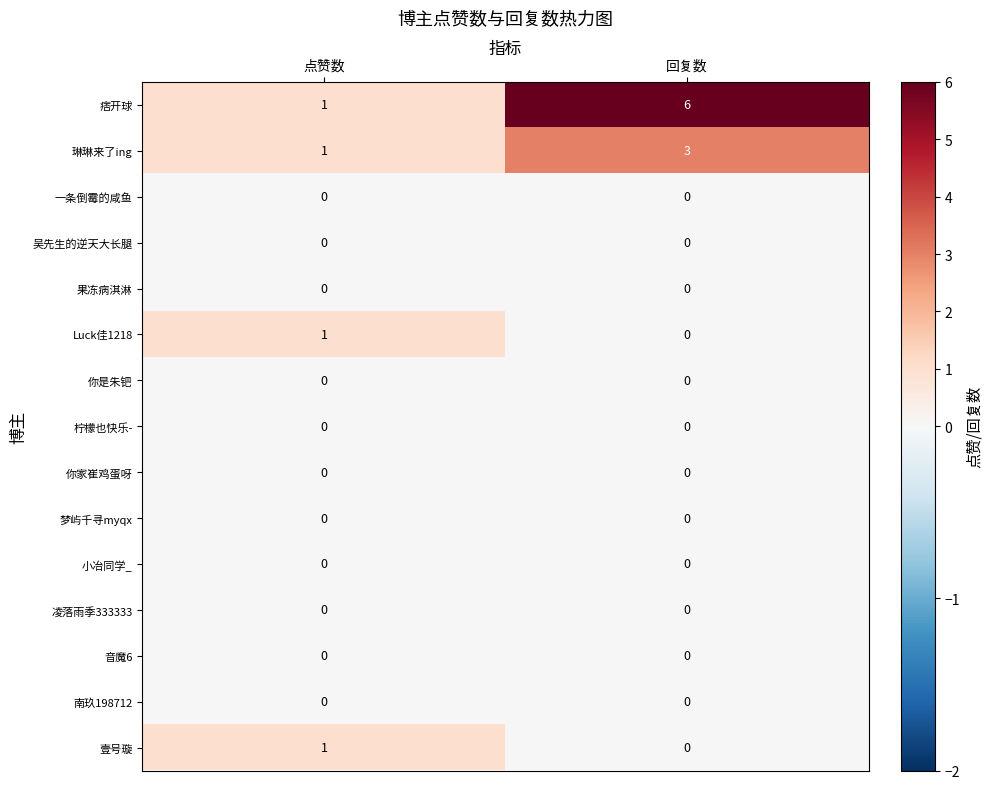

Count the number of data series in this chart.

15